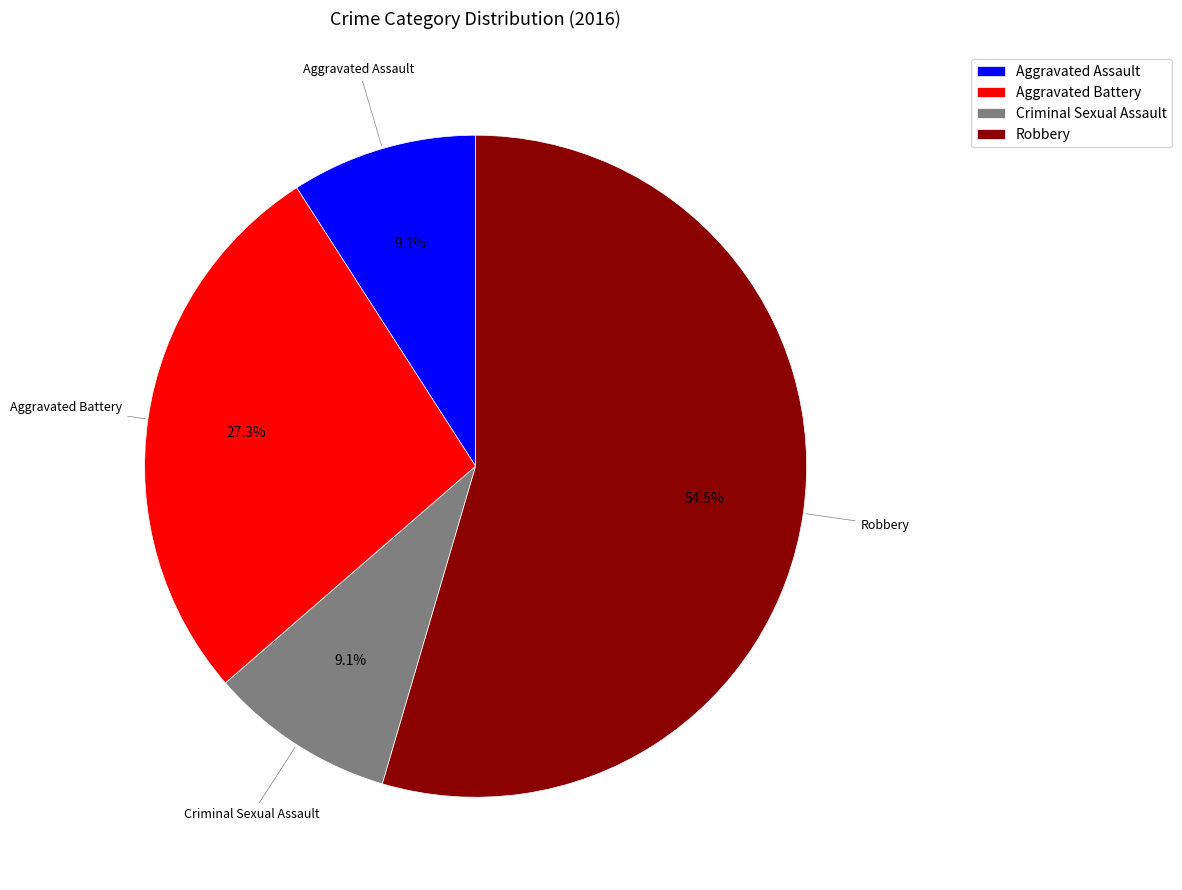

What is the largest slice in the pie chart?

Robbery